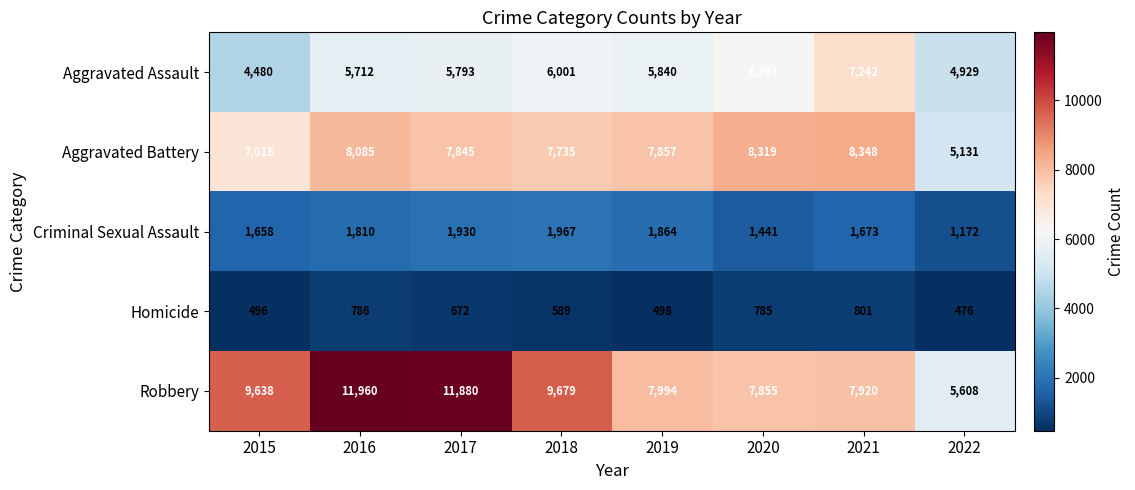

The Aggravated Battery series shows 7018 at 2015. True or false?

True